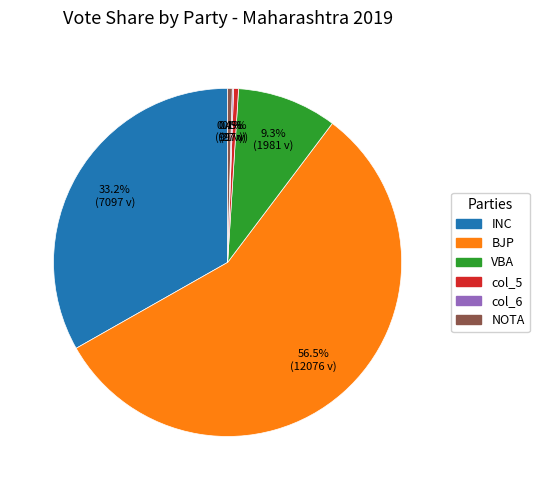

Is there any slice that represents more than half of the pie?

Yes